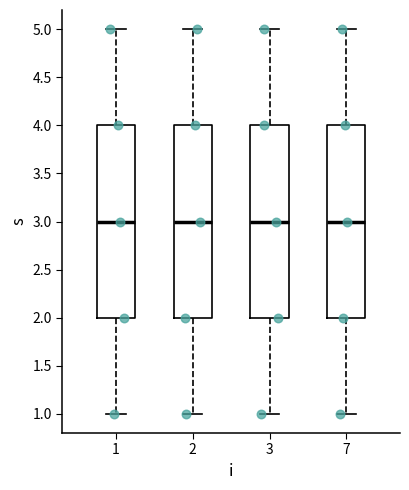

Where is the upper edge of the box at x = 7 on the y-axis? The values are not printed on the chart, so give them approximately, as read against the axis.

4